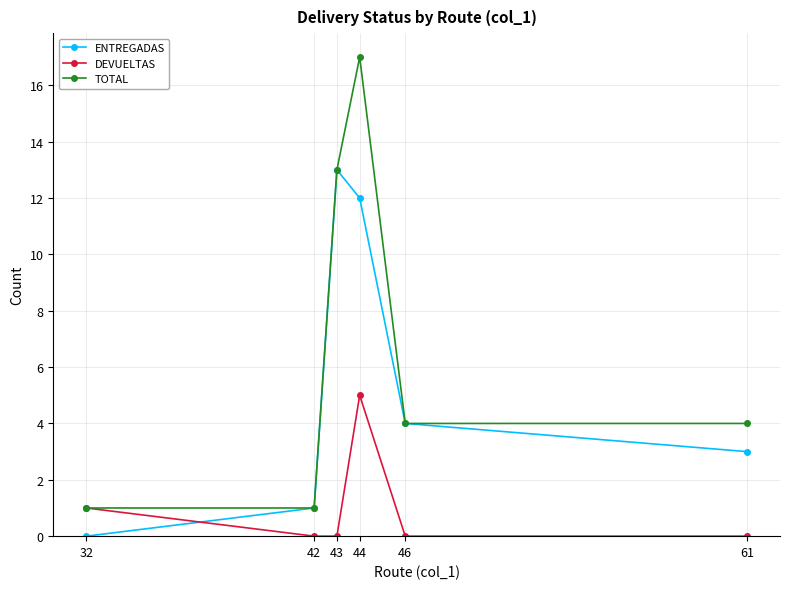

After their last crossing, which series has the higher values: ENTREGADAS or DEVUELTAS?

ENTREGADAS